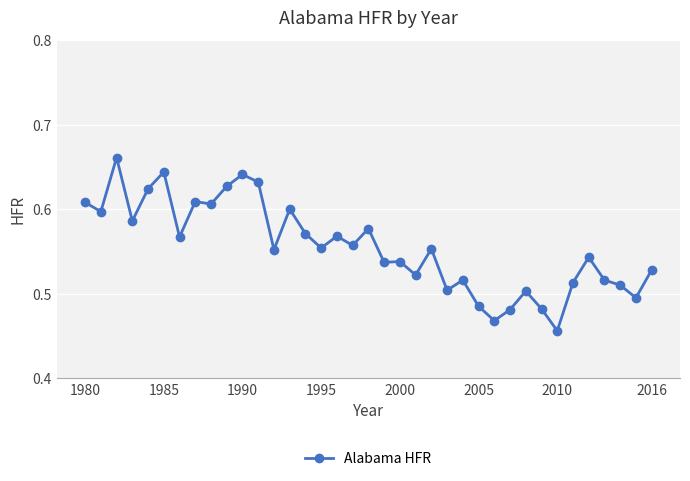

True or false: the data has more than 0 interior local peaks.

True